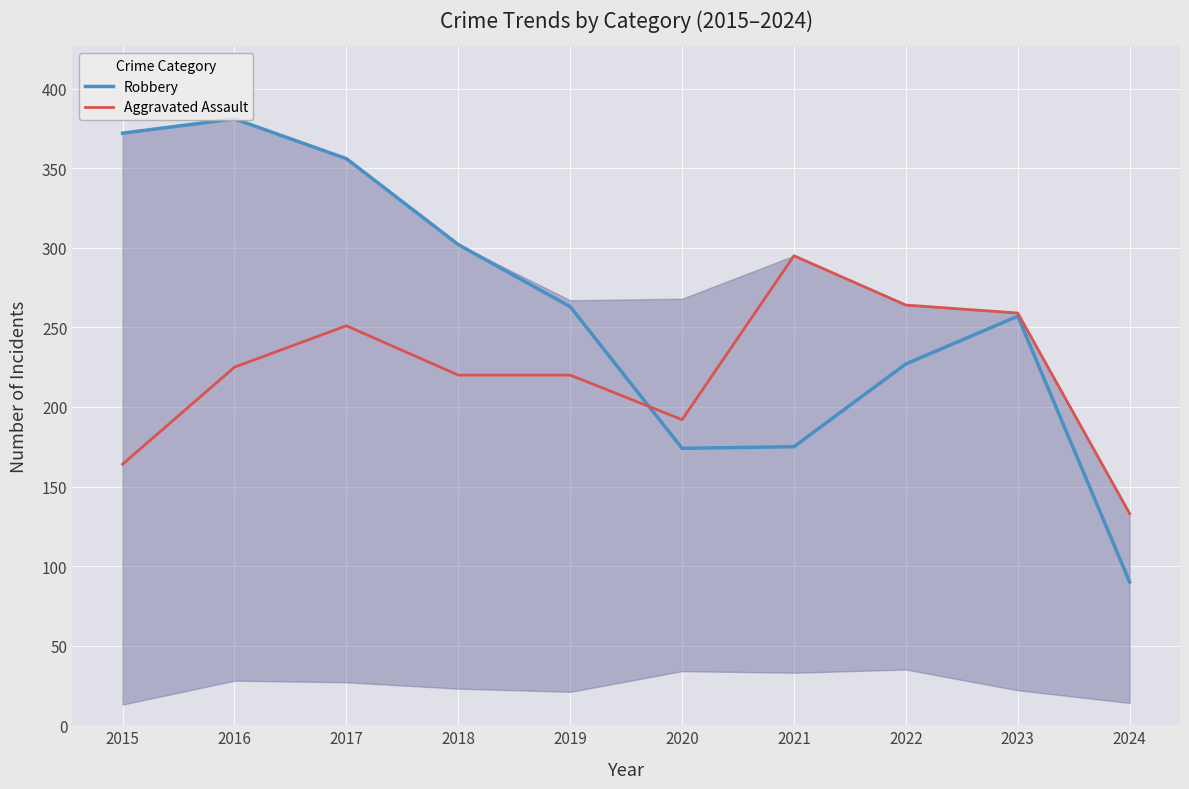

Rank the series at 2018 from highest to lowest value.

Robbery, Aggravated Assault